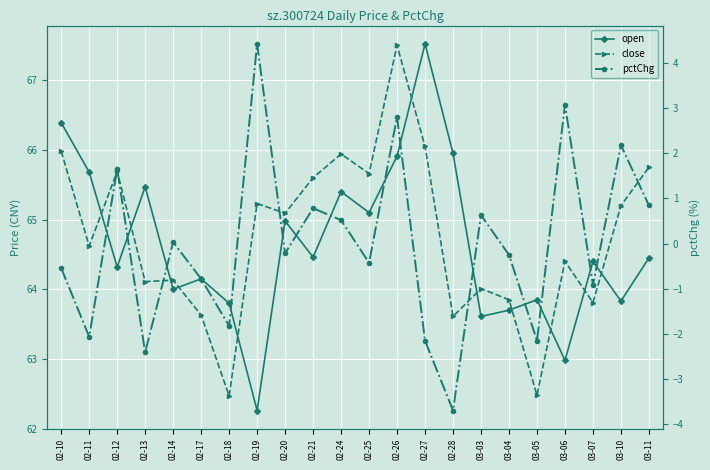

What value does the close series have at 03-07?

63.8